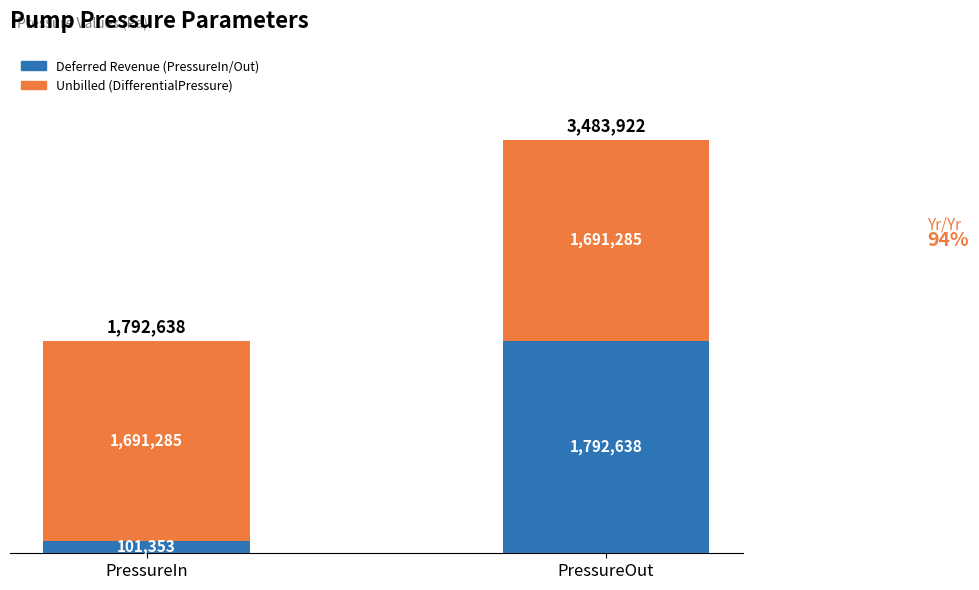

What are all the series names shown in the legend?

Deferred Revenue (PressureIn/Out), Unbilled (DifferentialPressure)